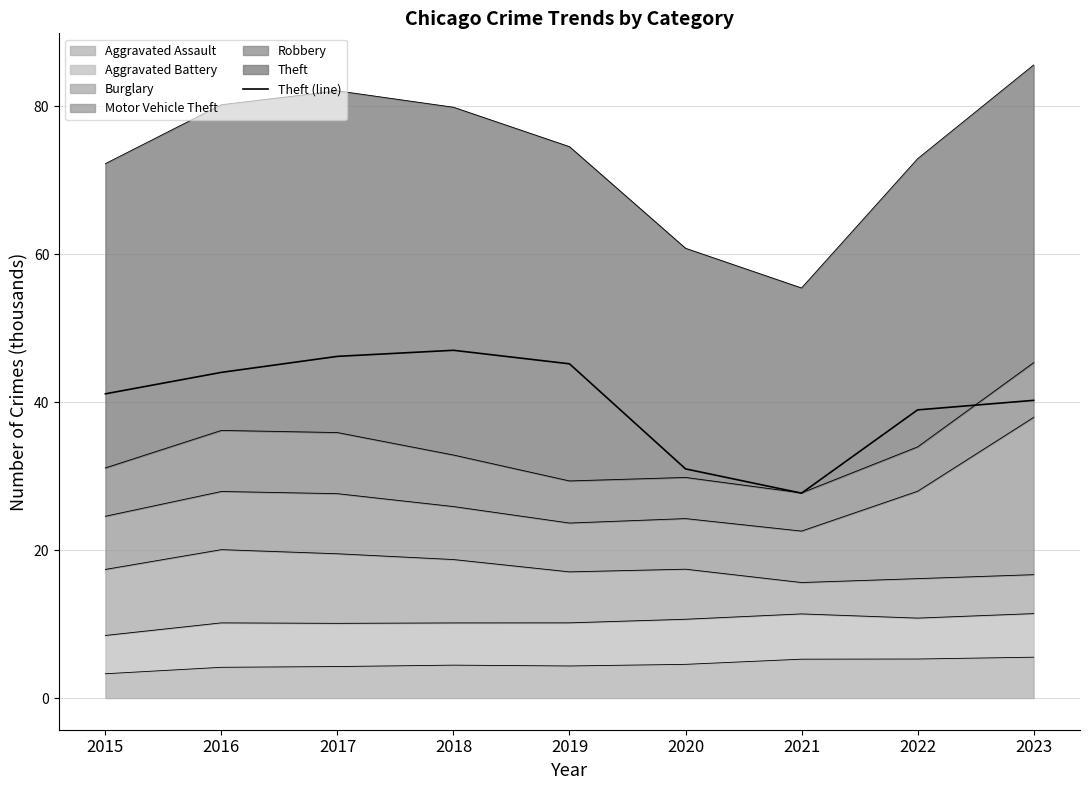

Reading left to right, list all the values displayed in this chart.

41.1	44.0	46.2	47.0	45.2	31.0	27.7	38.9	40.2